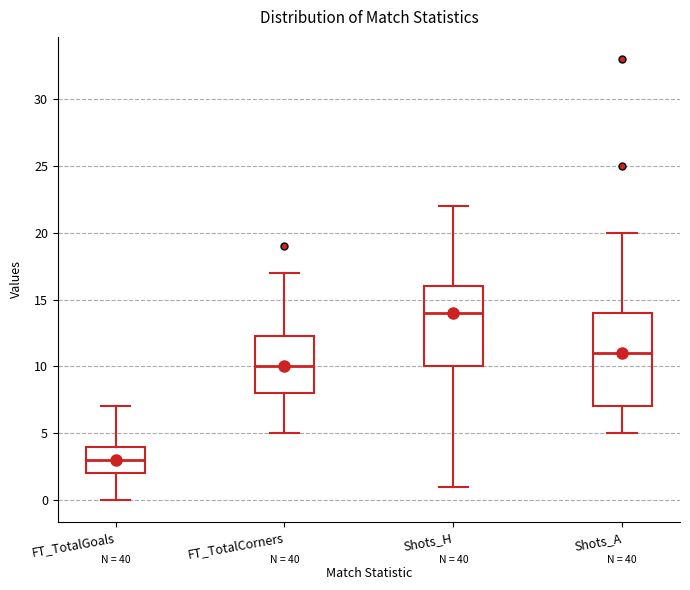

Where is the lower edge of the box for Shots_A on the y-axis? The values are not printed on the chart, so give them approximately, as read against the axis.

7.0